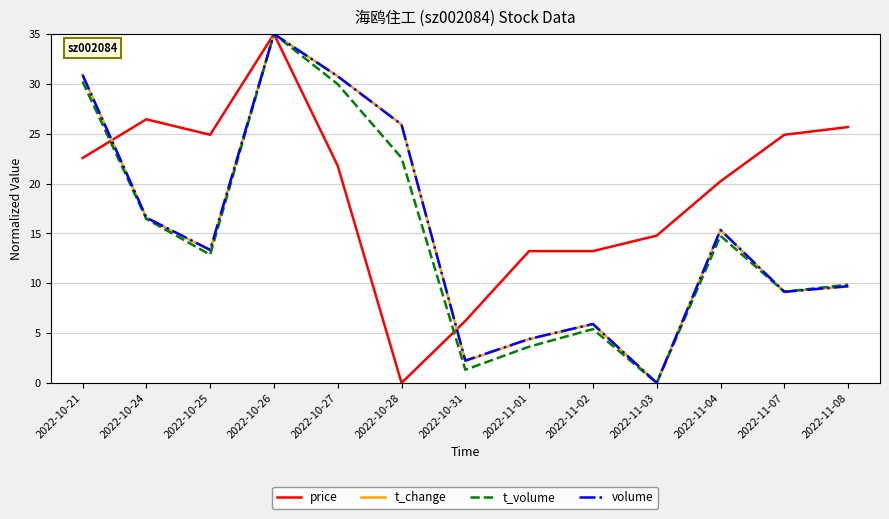

At which category is the sum across all series the highest?

2022-10-26